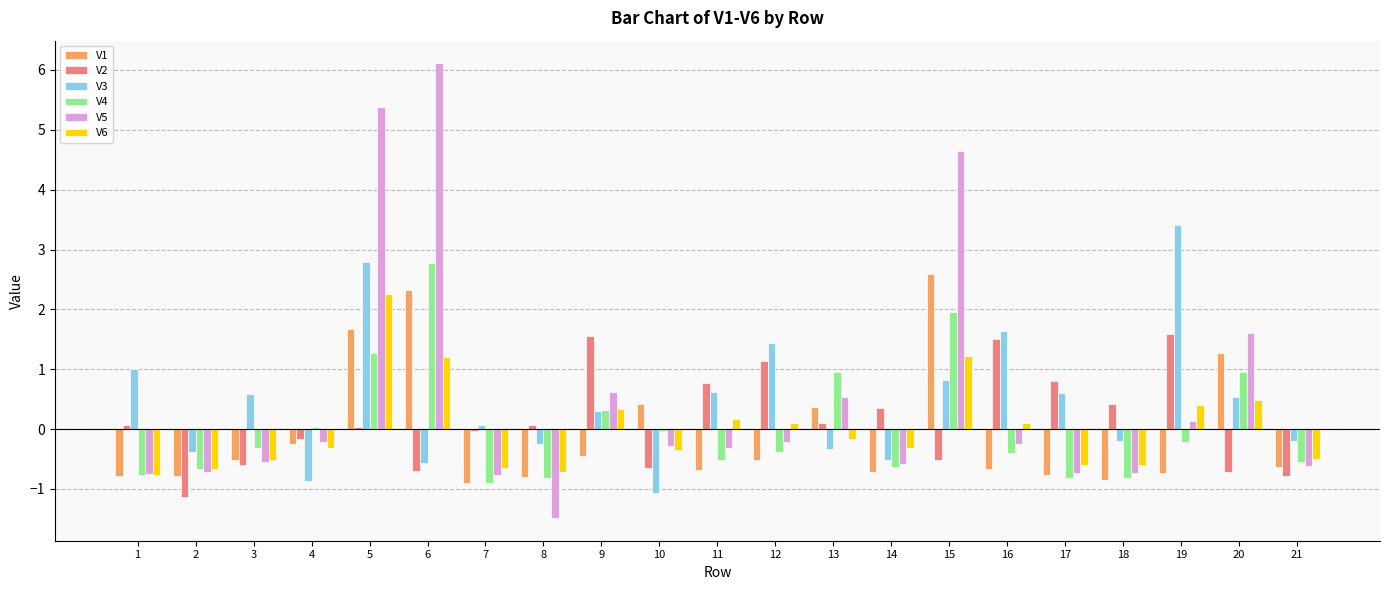

True or false: V1 has a value of 0.4 at 10.

True